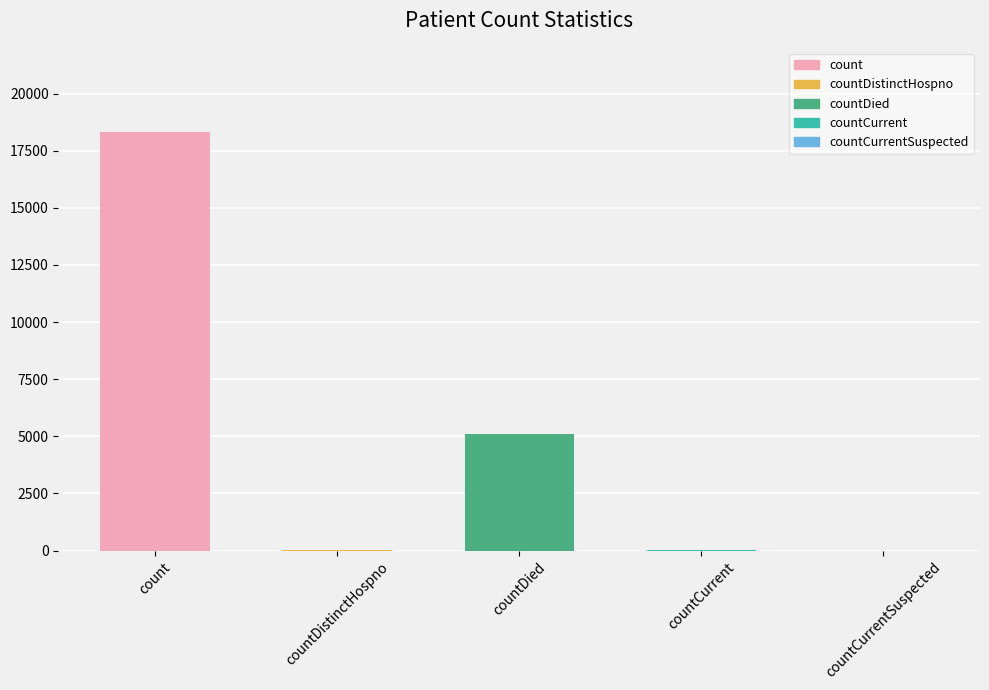

What is the sum of all values?

23475